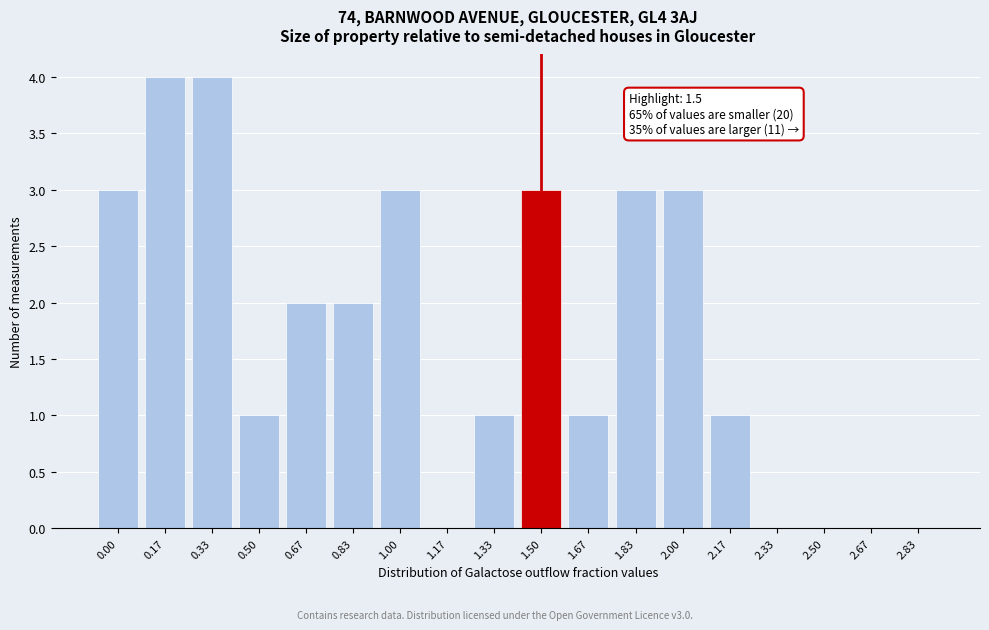

Reading left to right, list all the values displayed in this chart.

0.00=3	0.17=4	0.33=4	0.50=1	0.67=2	0.83=2	1.00=3	1.17=0	1.33=1	1.50=3	1.67=1	1.83=3	2.00=3	2.17=1	2.33=0	2.50=0	2.67=0	2.83=0